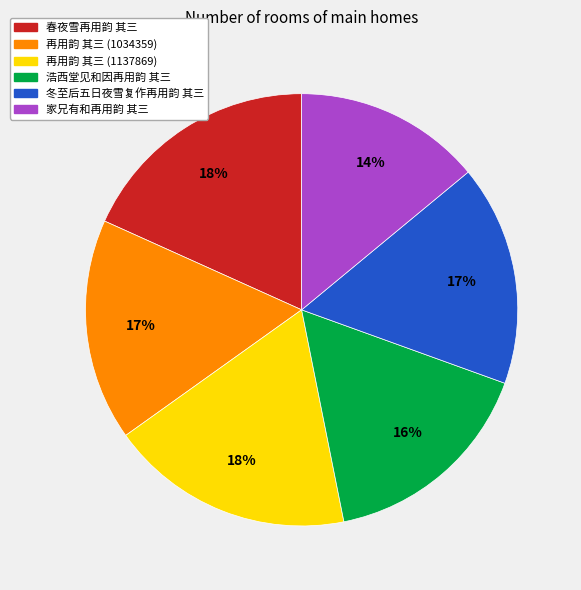

Is there a majority slice in this chart?

No